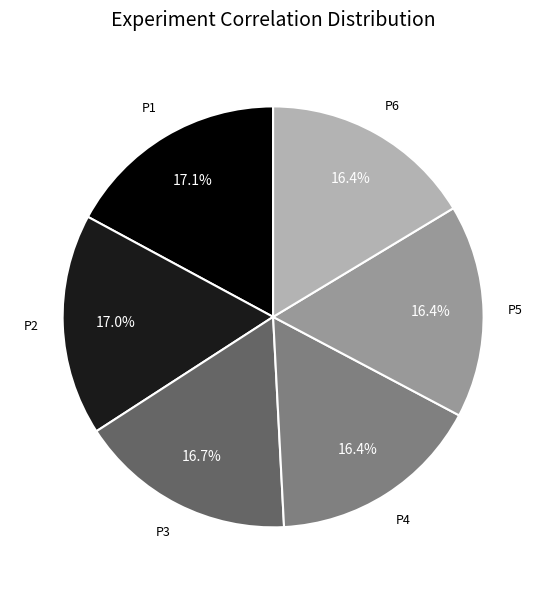

Is there any slice that represents more than half of the pie?

No